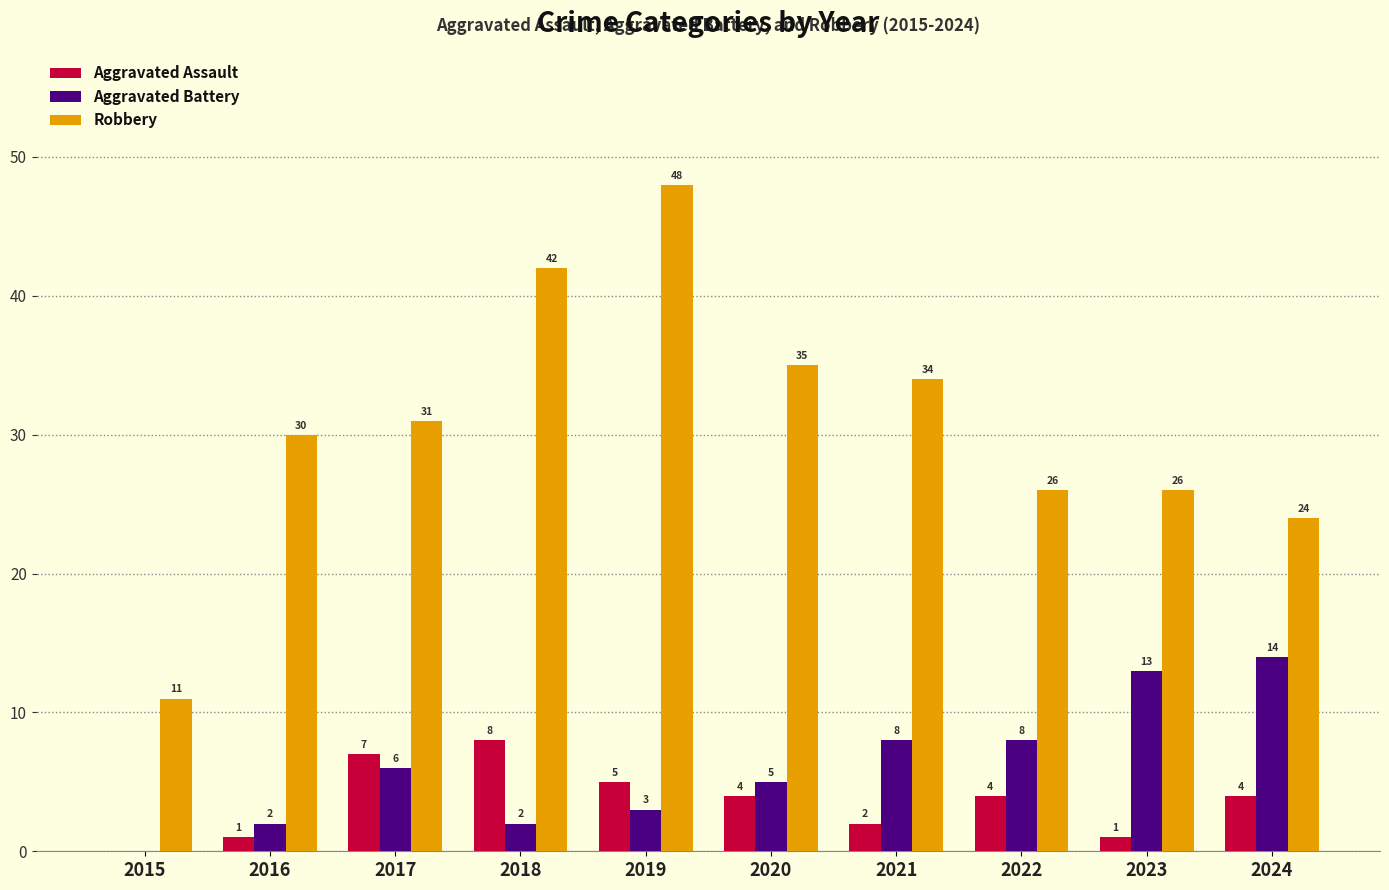

What are all the series names shown in the legend?

Aggravated Assault, Aggravated Battery, Robbery